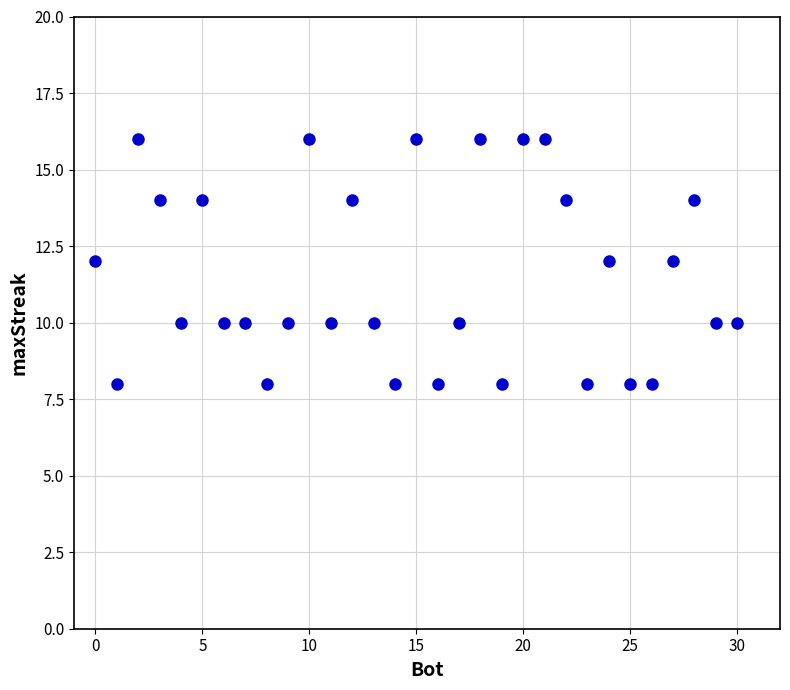

What is the range of Y values (max minus min)?

8